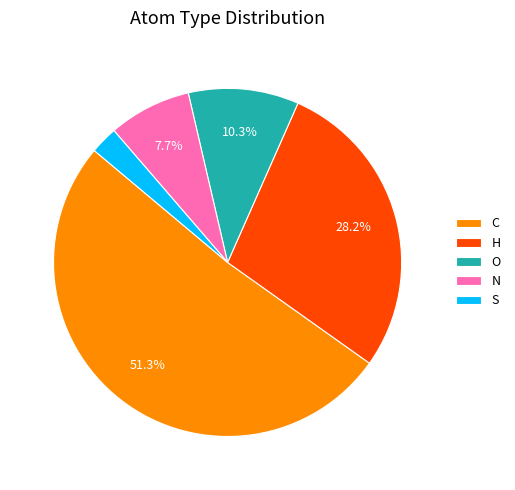

Between O and C, which is larger?

C